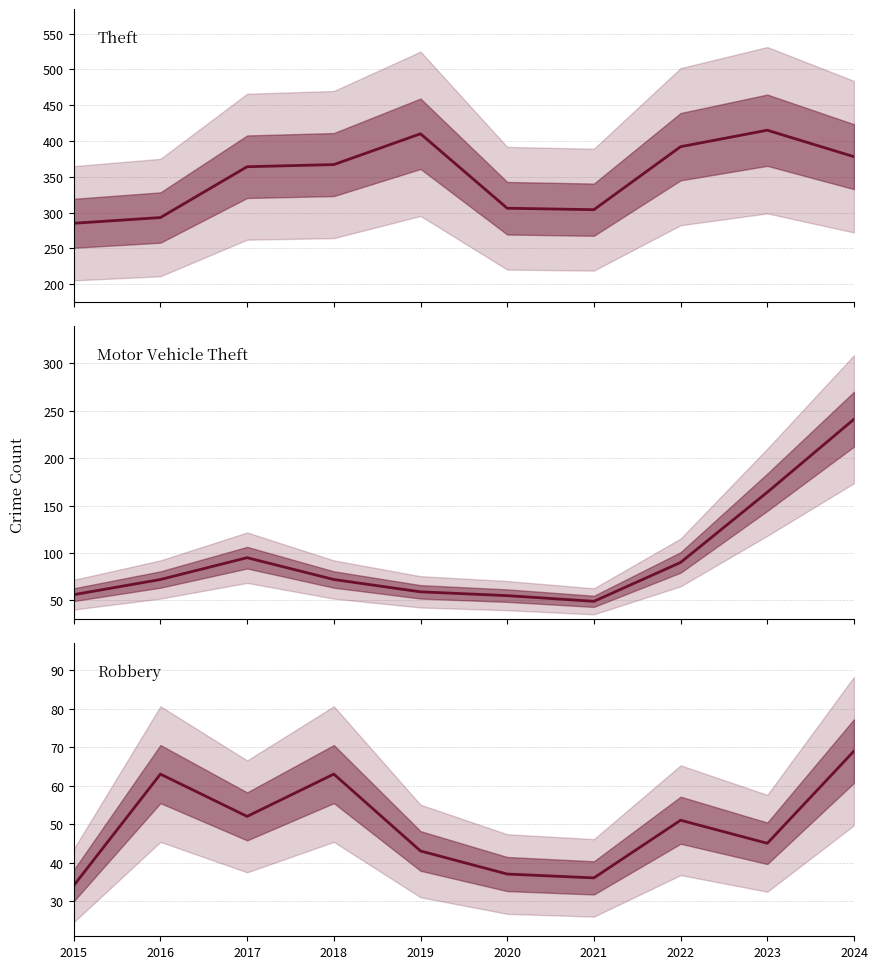

At which label does Motor Vehicle Theft first exceed 72?

2017